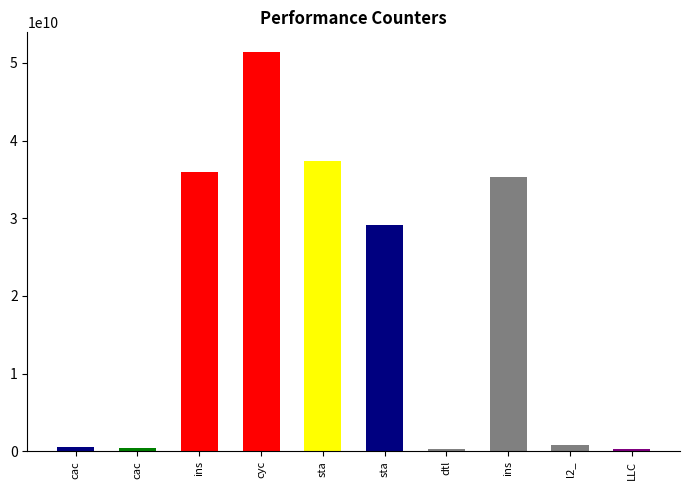

Does the chart contain any negative values?

No